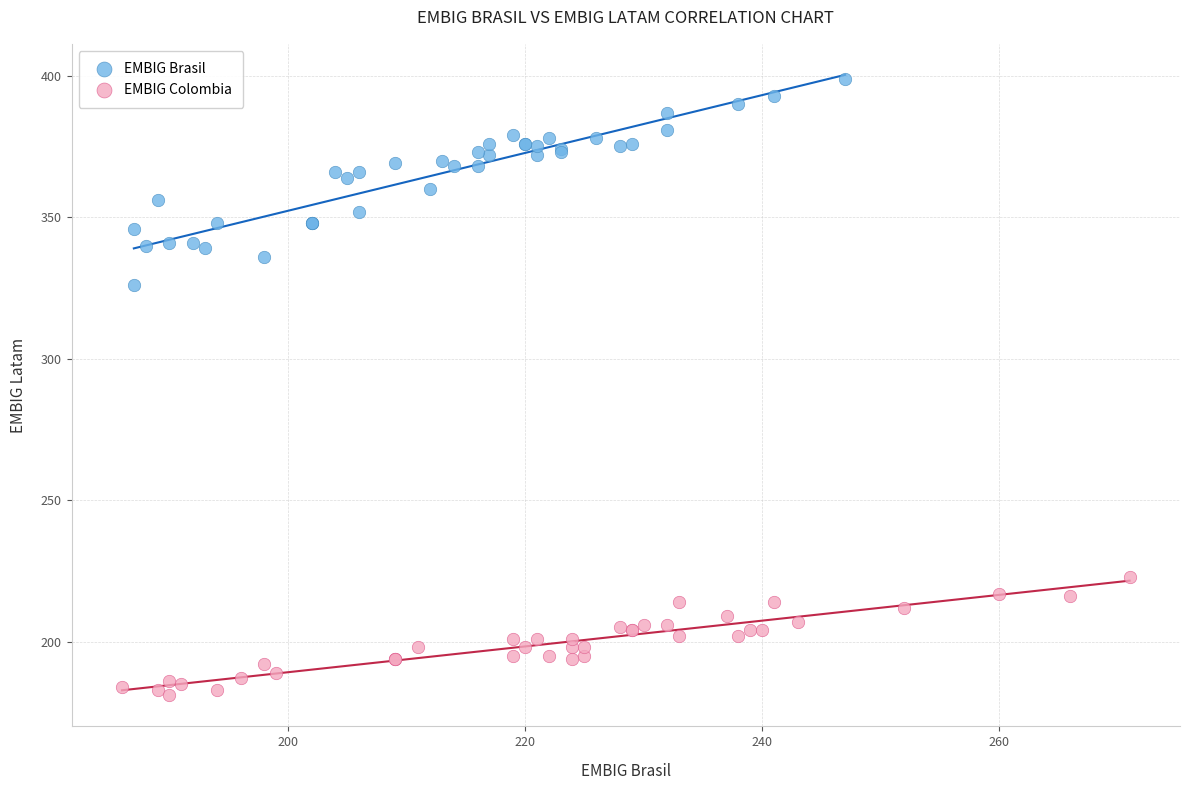

Which series reaches the maximum Y coordinate?

EMBIG Brasil